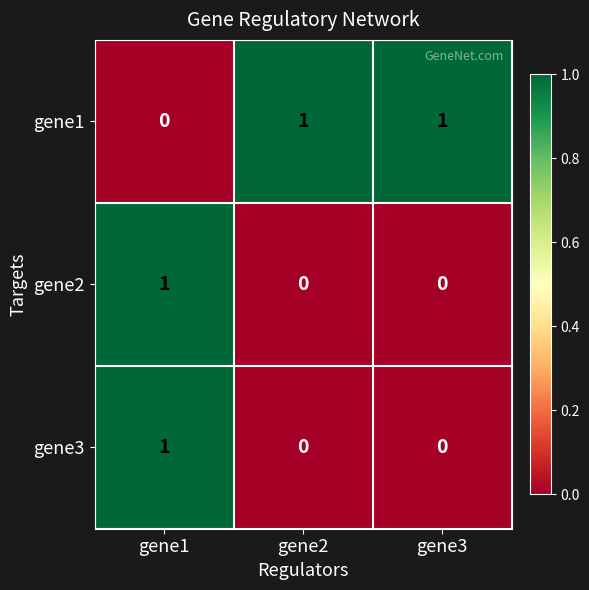

Which category has the highest value in the gene3 series?

gene1